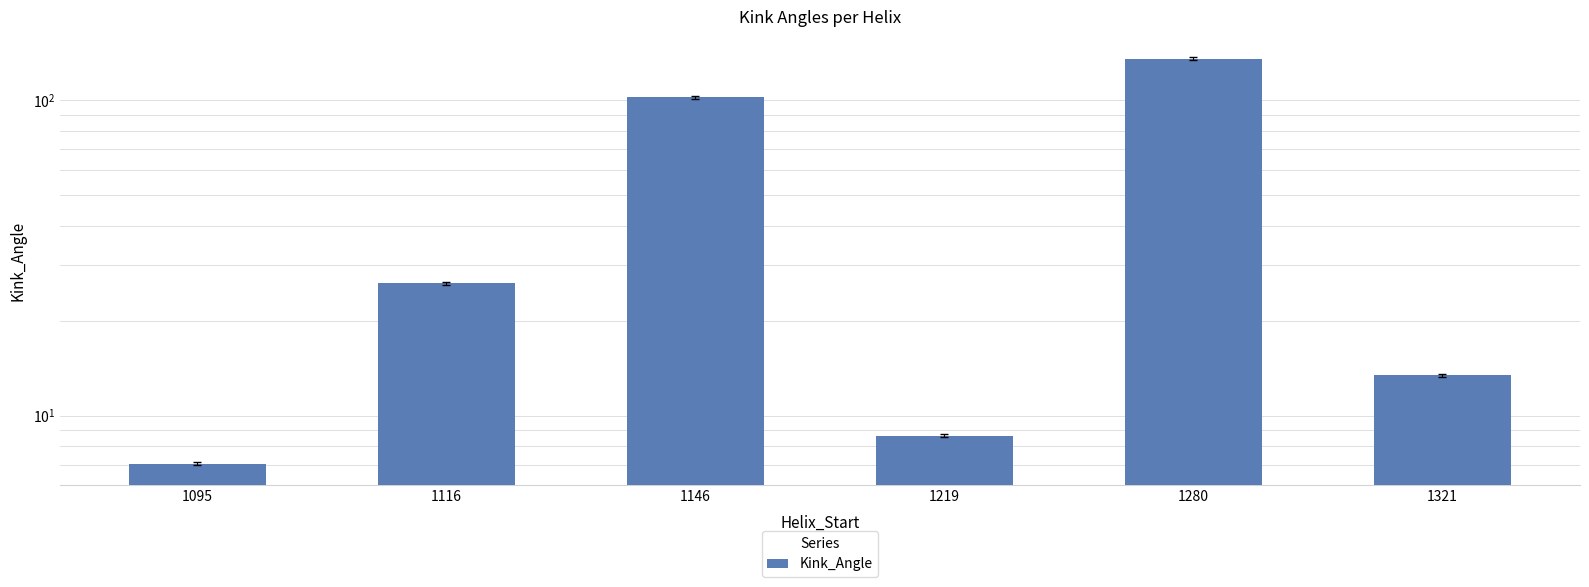

What is the value of the 5th bar from the left?

135.6